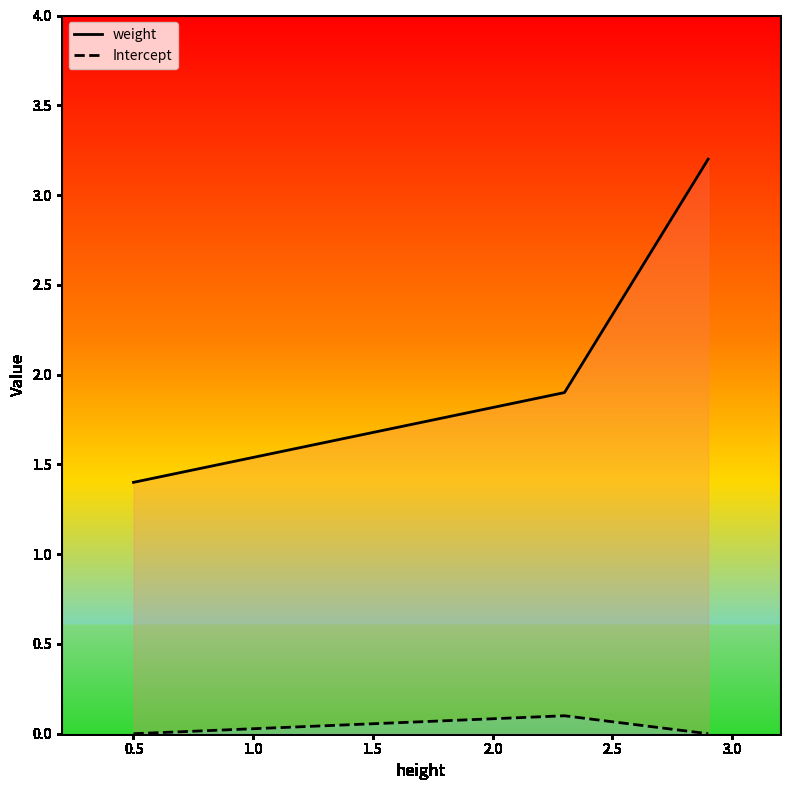

Which series has the largest total across all categories?

weight